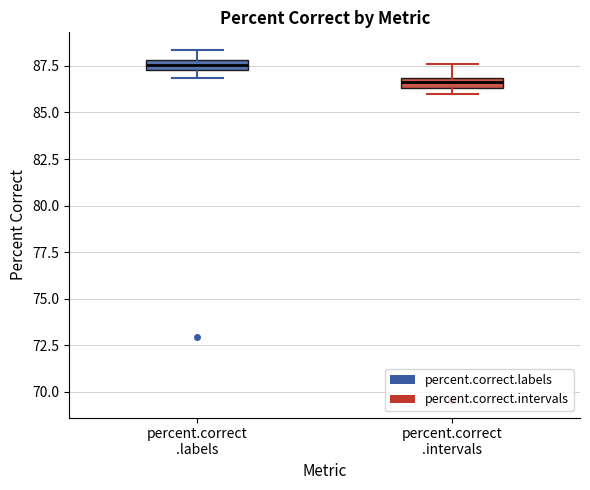

Which box has the lowest median line?

percent.correct .intervals